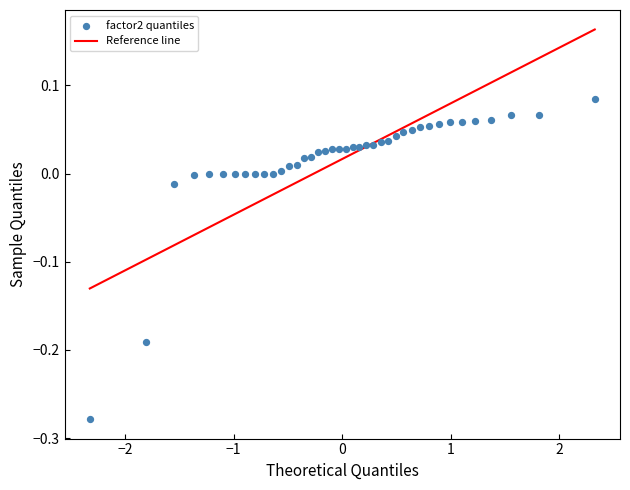

What is the range of Y values (max minus min)?

0.4